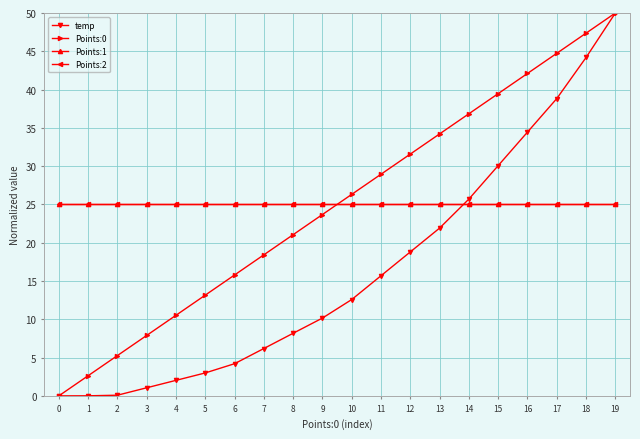

Does the chart have visible grid lines?

Yes